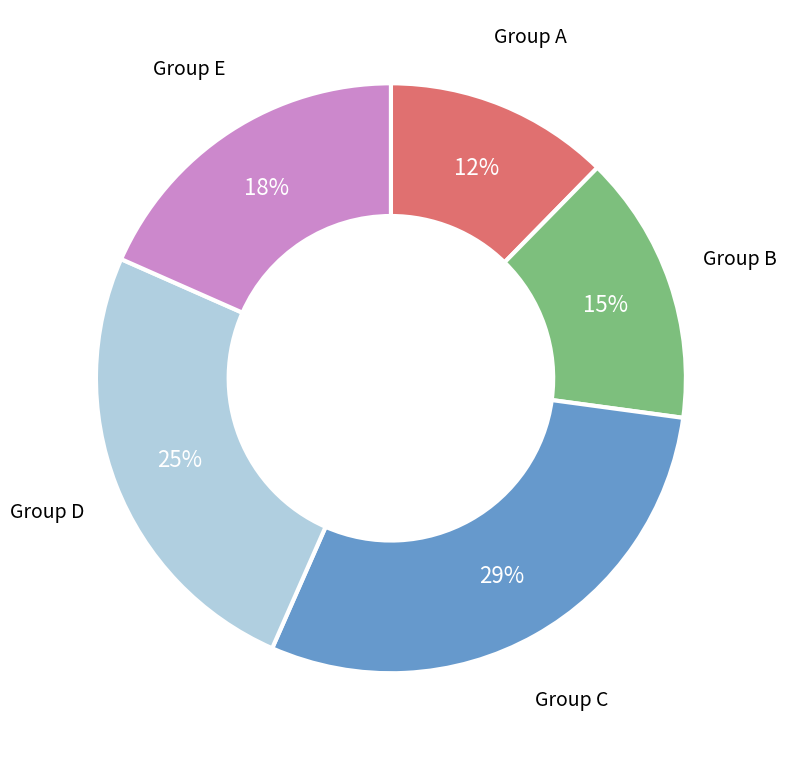

To the nearest percent, what is the average slice percentage?

20%